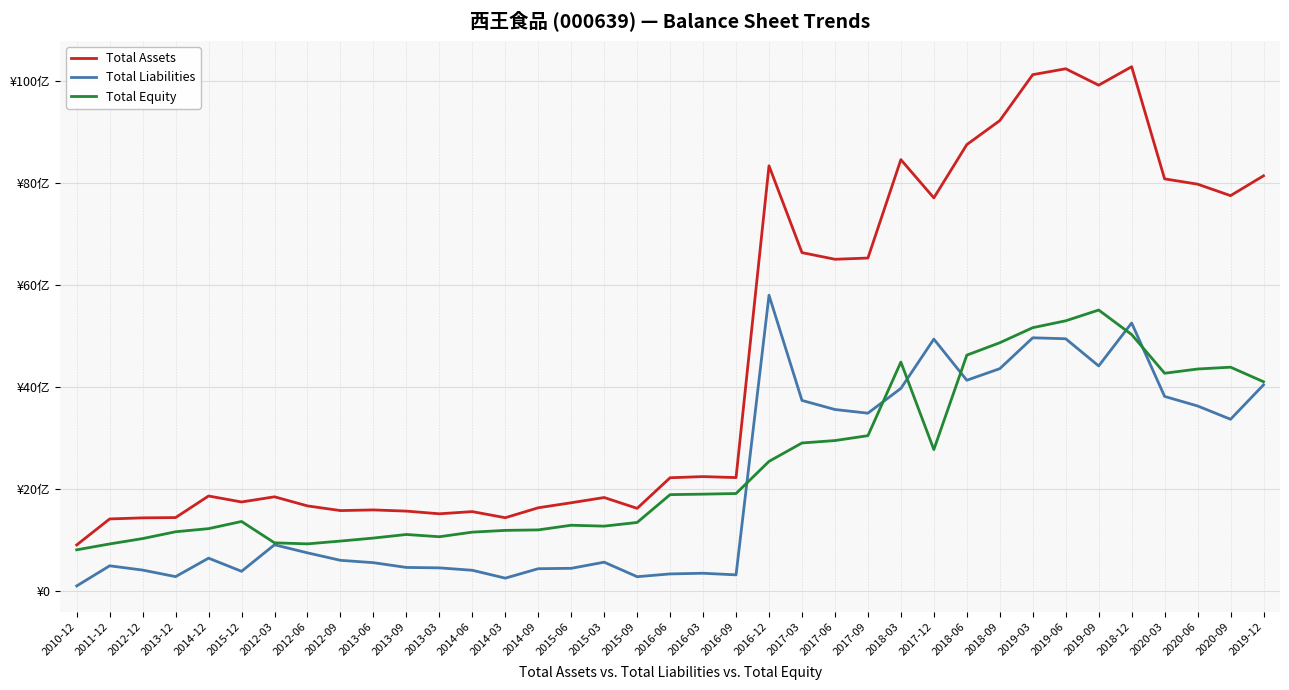

At 2020-09, list the series in order from smallest to largest.

Total Liabilities, Total Equity, Total Assets